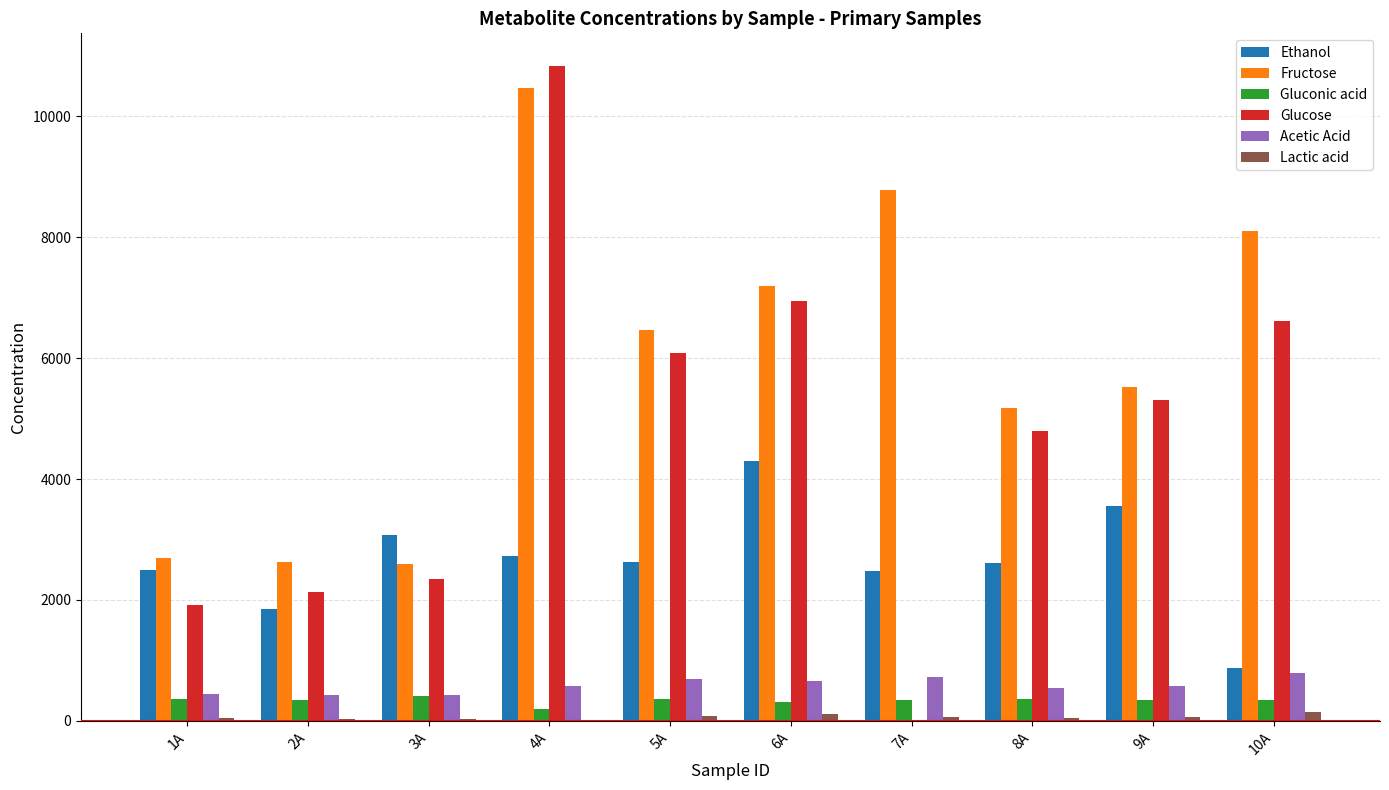

Which series changed the most between 2A and 7A?

Fructose